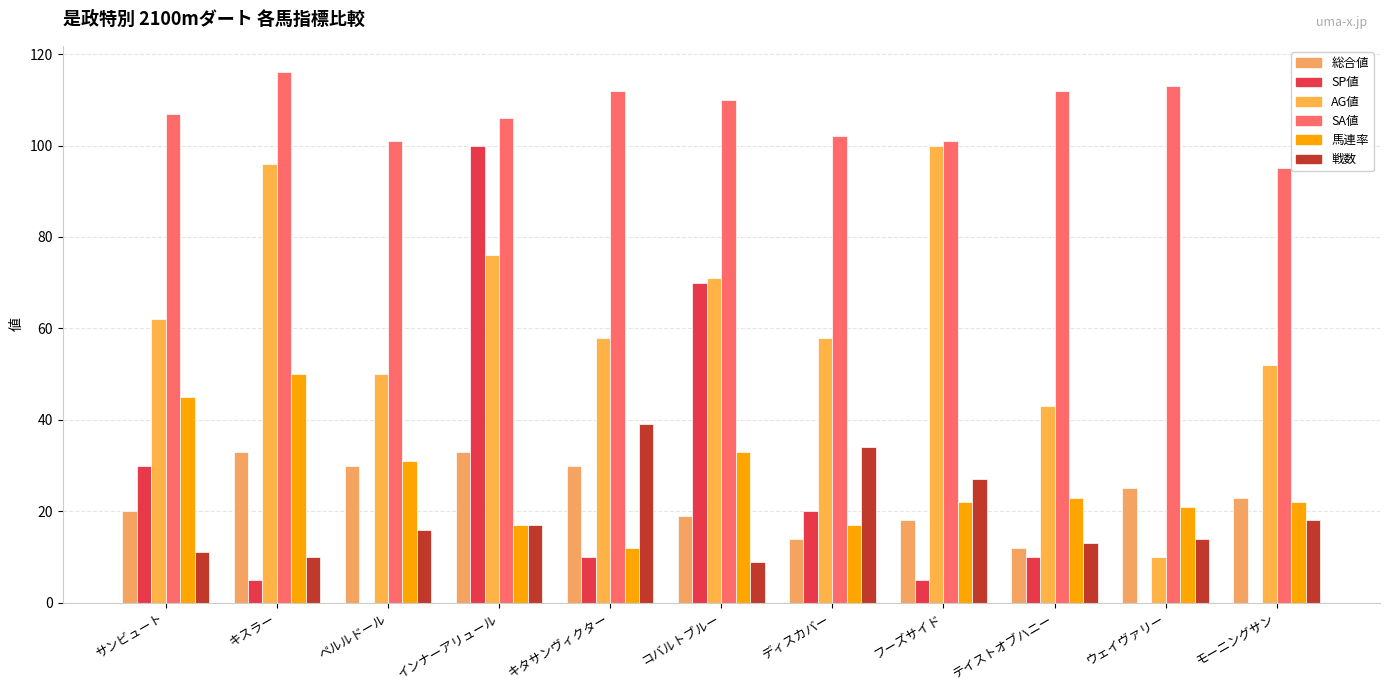

What are all the series names shown in the legend?

総合値, SP値, AG値, SA値, 馬連率, 戦数